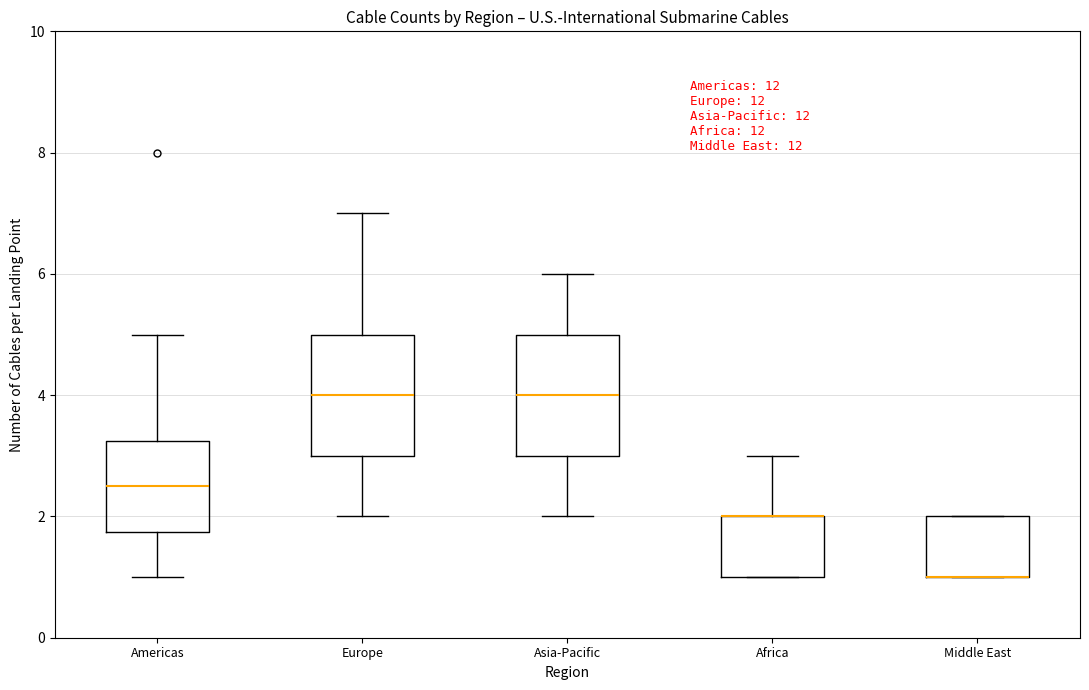

Where is the lower edge of the box for Middle East on the y-axis? The values are not printed on the chart, so give them approximately, as read against the axis.

1.0